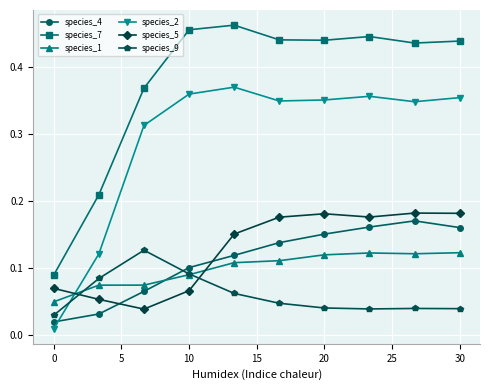

At how many categories does at least one series exceed 0?

10